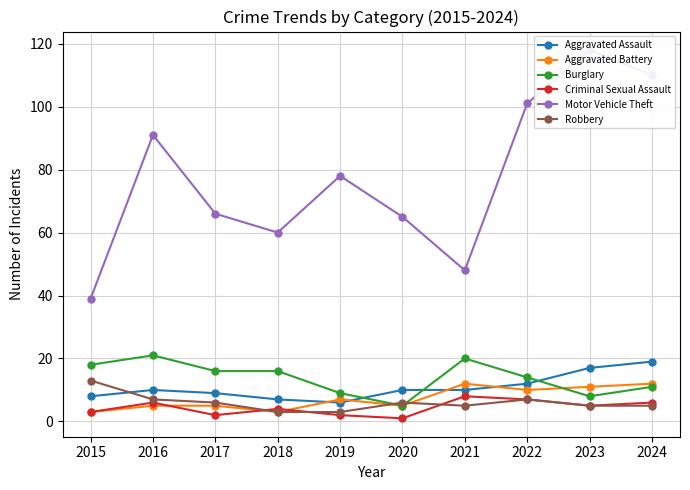

Between 2015 and 2017, which series saw the biggest shift?

Motor Vehicle Theft